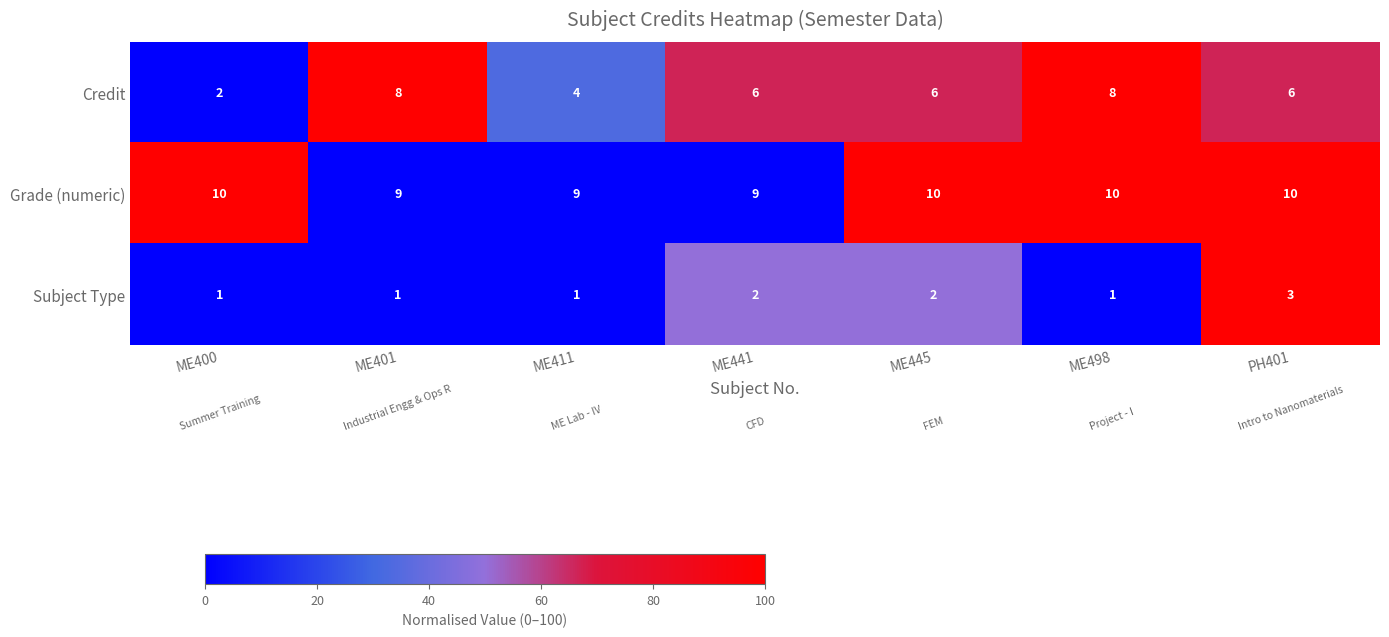

What is the difference between the highest and lowest values at ME401?

8